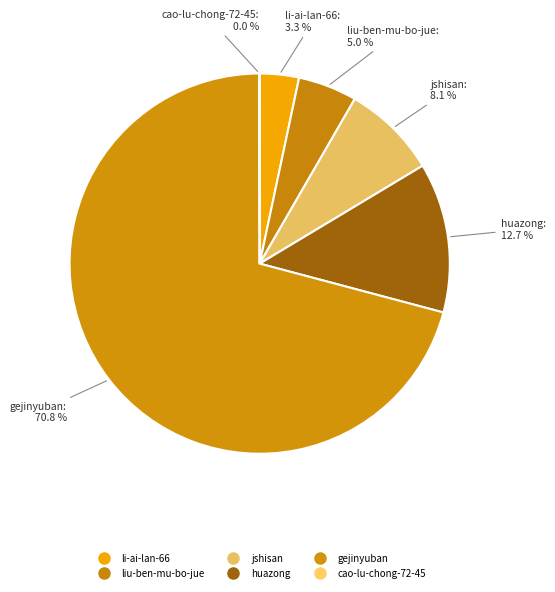

Is the sum of cao-lu-chong-72-45 and li-ai-lan-66 greater than half?

No